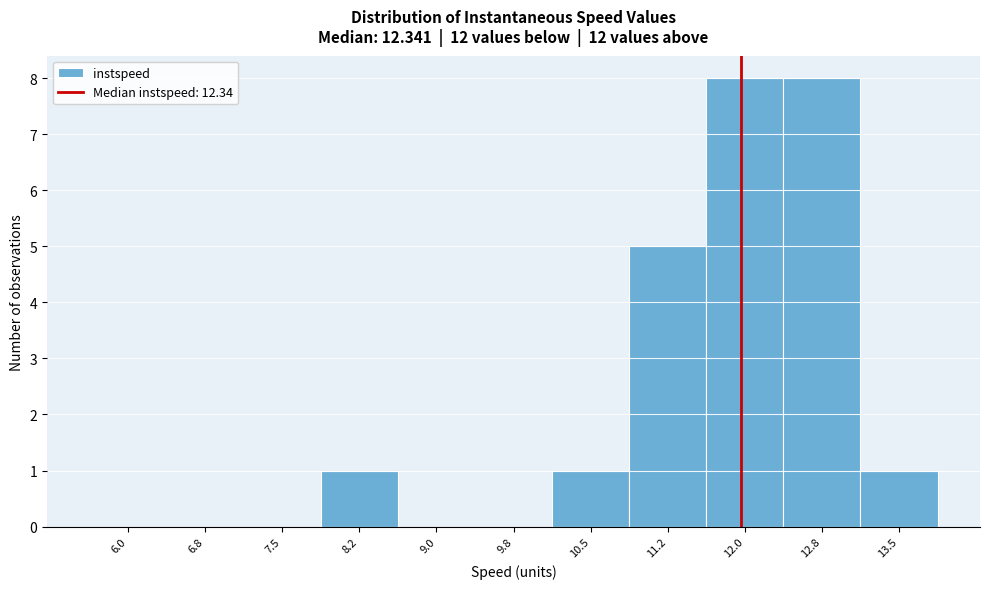

Reading left to right, list all the values displayed in this chart.

6.0=0	6.8=0	7.5=0	8.2=1	9.0=0	9.8=0	10.5=1	11.2=5	12.0=8	12.8=8	13.5=1